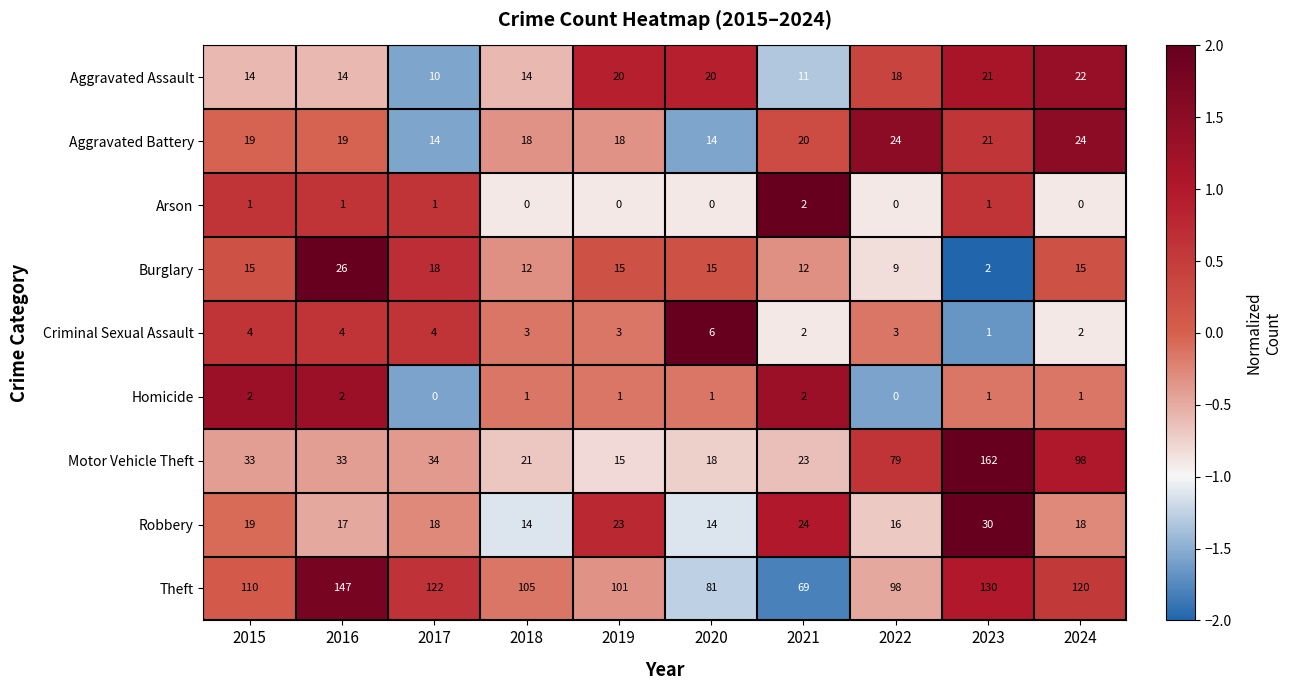

What is the spread (max minus min) of values at 2015?

109